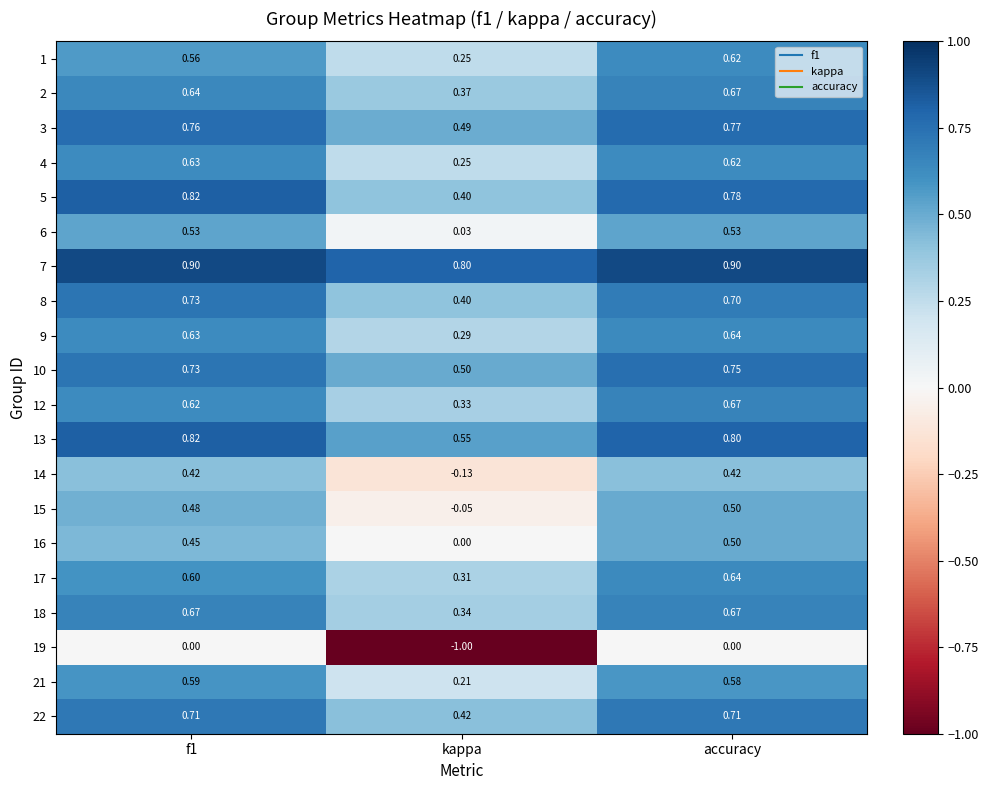

What is the spread (max minus min) of values at f1?

0.9